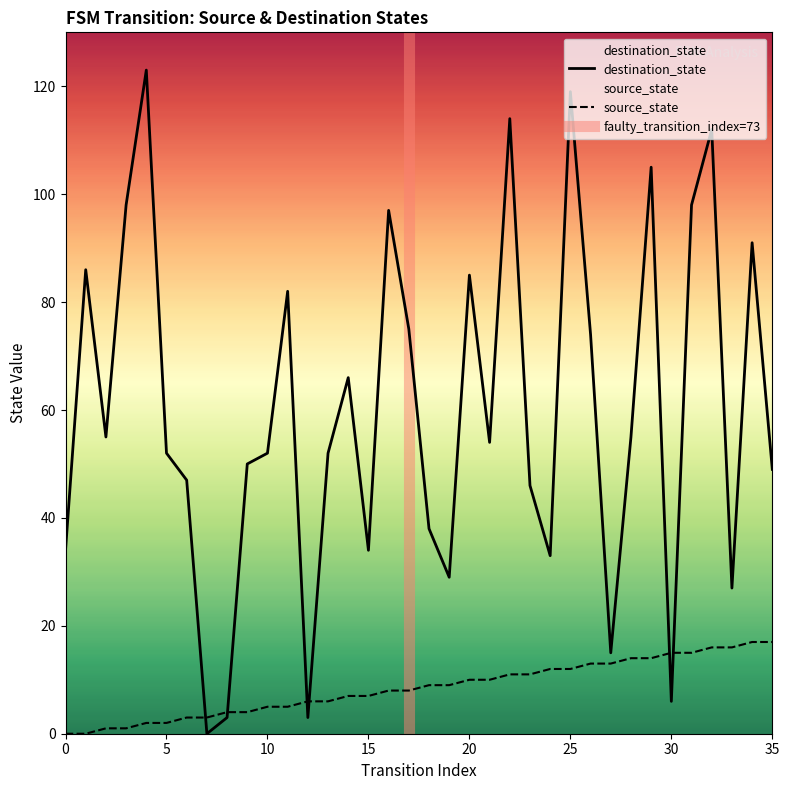

Which series has the widest spread of values?

destination_state